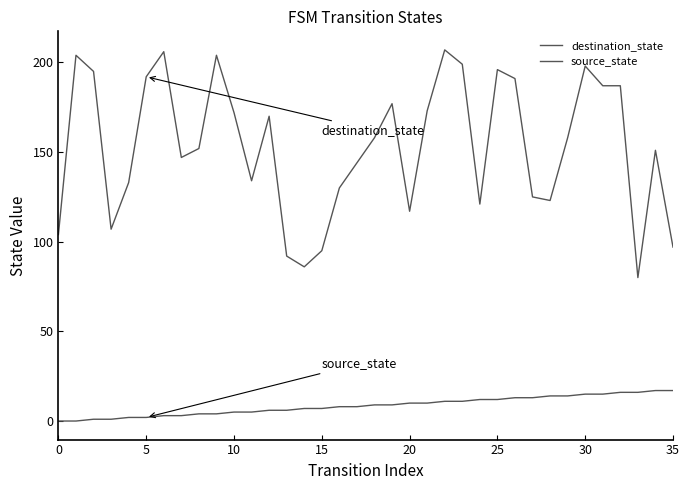

At which category is the sum across all series the highest?

22